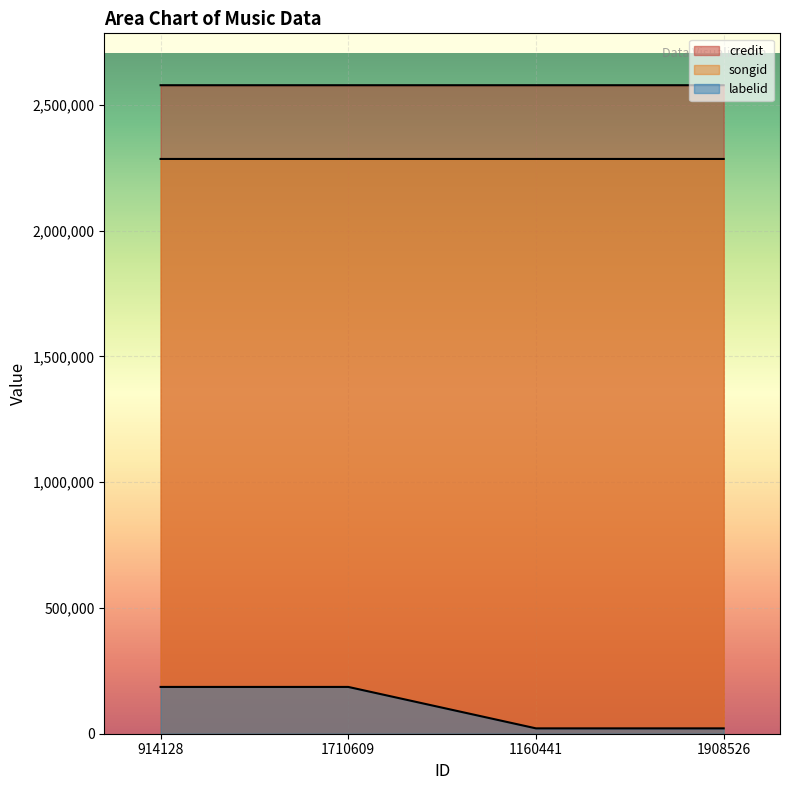

What is the spread (max minus min) of values at 914128?

2392561